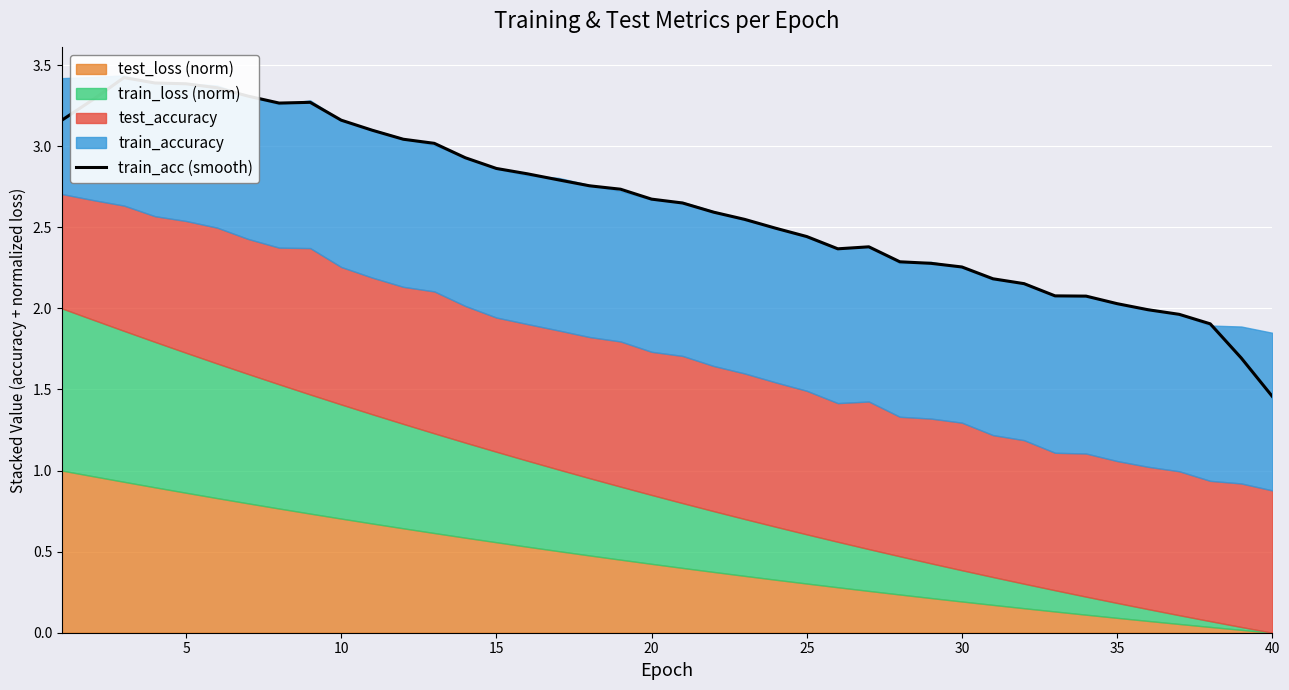

What is the difference between the second highest and second lowest values?

1.7